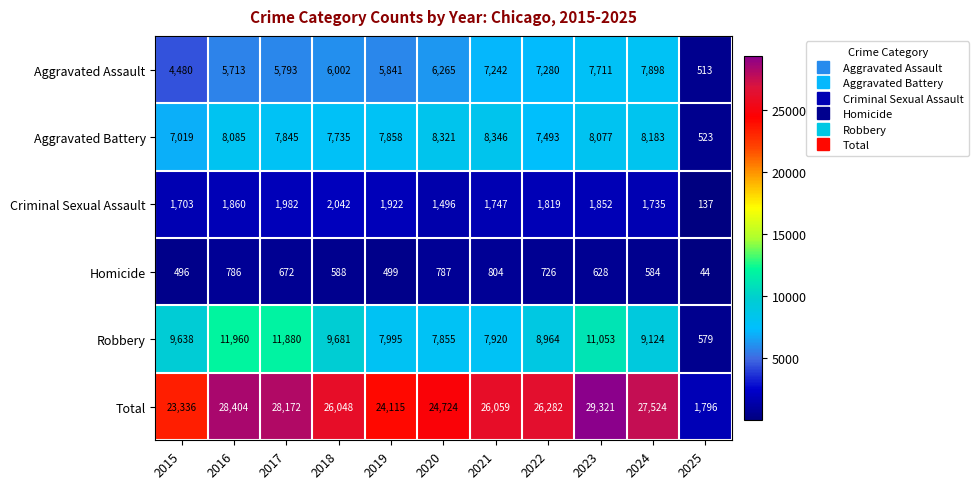

What is the sum of the Robbery values at 2022 and 2018?

18645